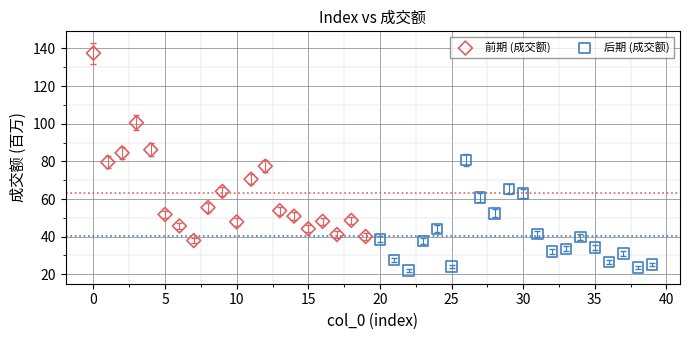

Which series has the widest spread of Y values?

前期 (成交额)